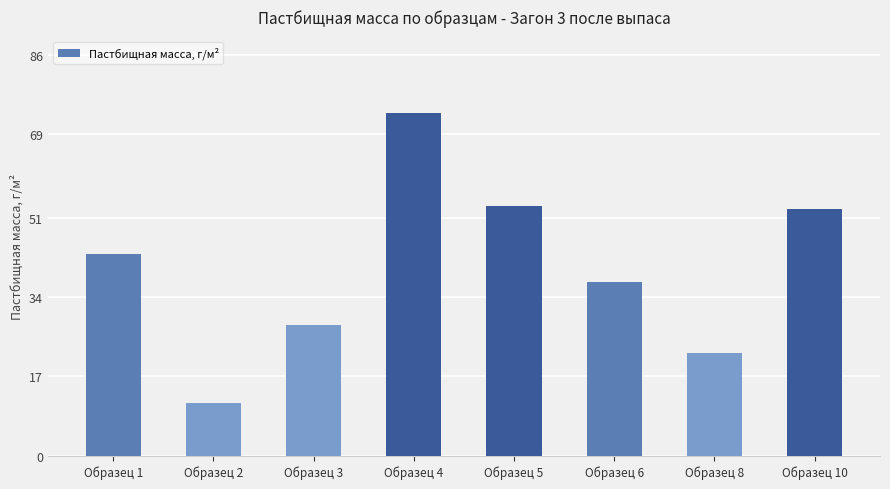

Where is the data nearest to the value 42?

Образец 1